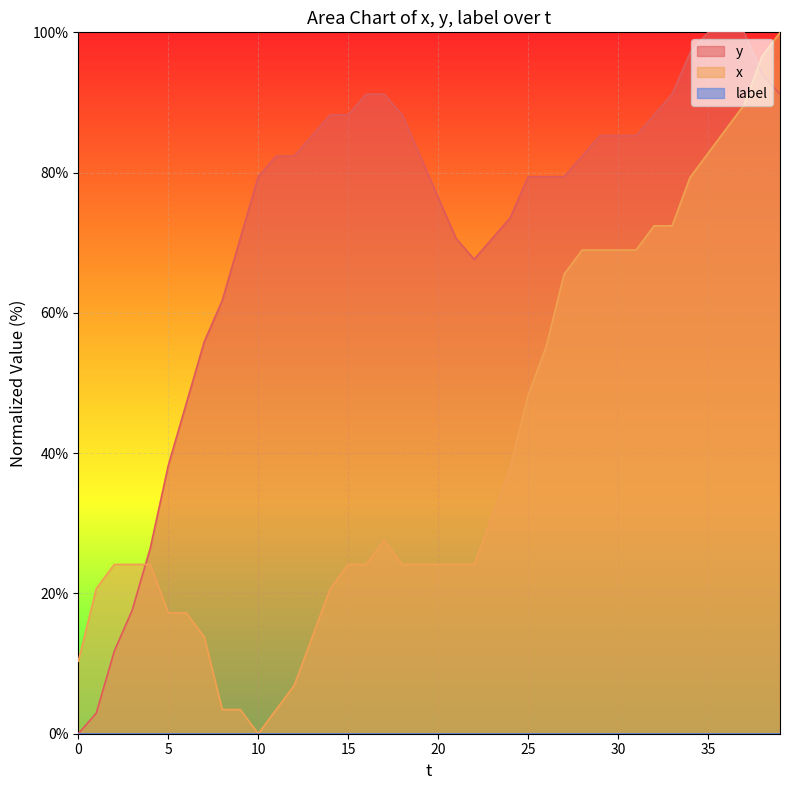

Reading left to right, list all the values displayed in this chart.

y: 0=0.0	1=2.9	2=11.8	3=17.6	4=26.5	5=38.2	6=47.1	7=55.9	8=61.8	9=70.6	10=79.4	11=82.4	12=82.4	13=85.3	14=88.2	15=88.2	16=91.2	17=91.2	18=88.2	19=82.4	20=76.5	21=70.6	22=67.6	23=70.6	24=73.5	25=79.4	26=79.4	27=79.4	28=82.4	29=85.3	30=85.3	31=85.3	32=88.2	33=91.2	34=97.1	35=100.0	36=100.0	37=100.0	38=94.1	39=91.2
x: 0=10.3	1=20.7	2=24.1	3=24.1	4=24.1	5=17.2	6=17.2	7=13.8	8=3.4	9=3.4	10=0.0	11=3.4	12=6.9	13=13.8	14=20.7	15=24.1	16=24.1	17=27.6	18=24.1	19=24.1	20=24.1	21=24.1	22=24.1	23=31.0	24=37.9	25=48.3	26=55.2	27=65.5	28=69.0	29=69.0	30=69.0	31=69.0	32=72.4	33=72.4	34=79.3	35=82.8	36=86.2	37=89.7	38=96.6	39=100.0